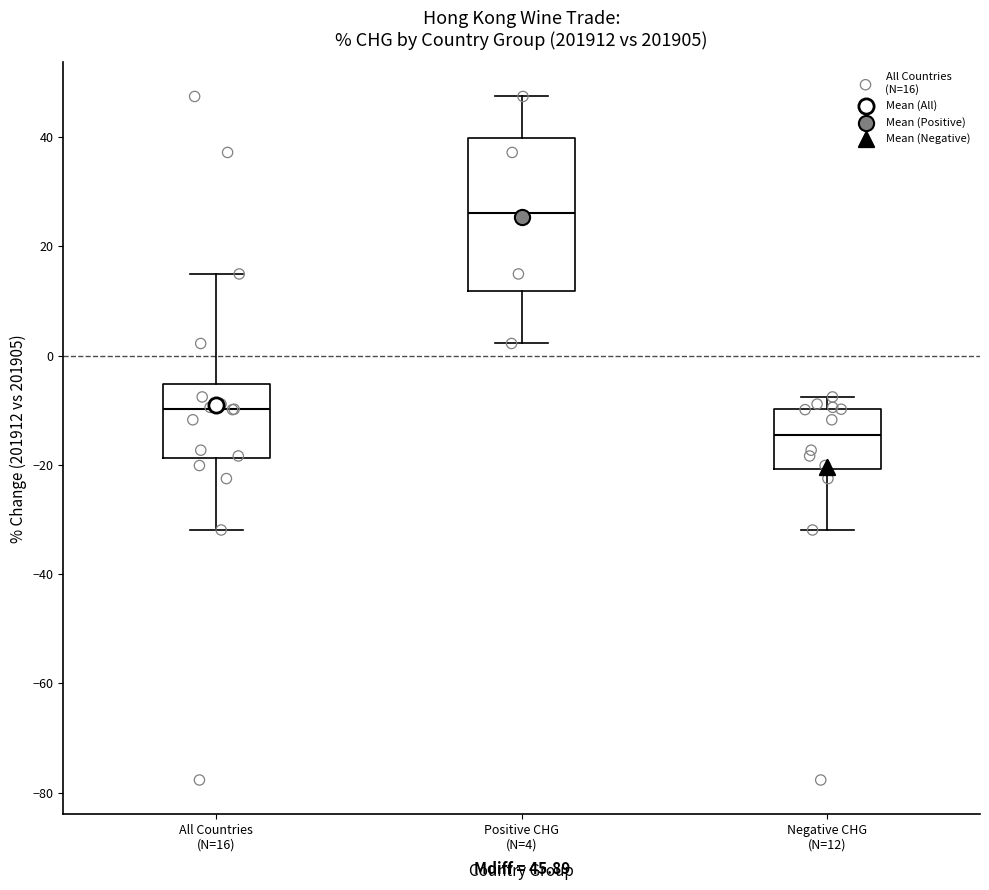

Which box is the tallest, from its lower edge to its upper edge?

Positive CHG (N=4)